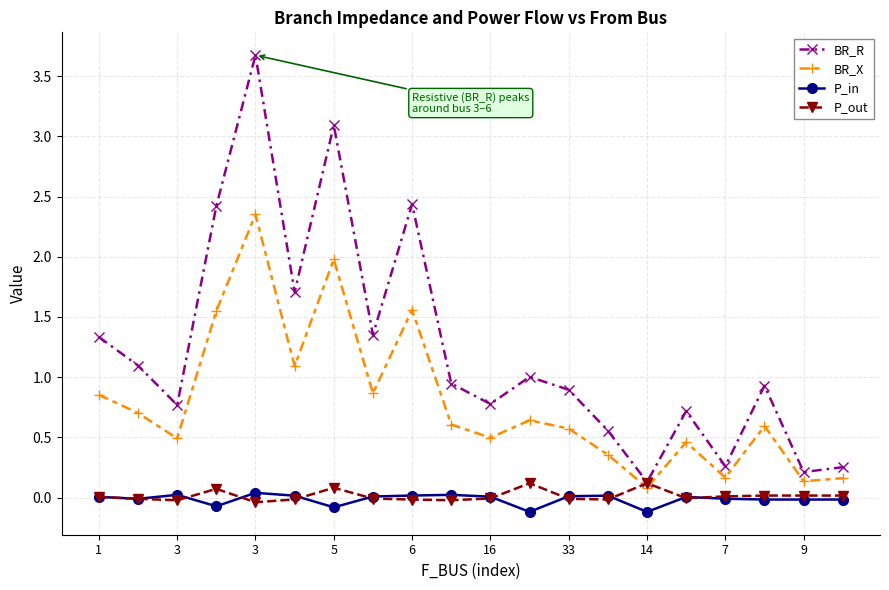

Which series has the largest total across all categories?

BR_R